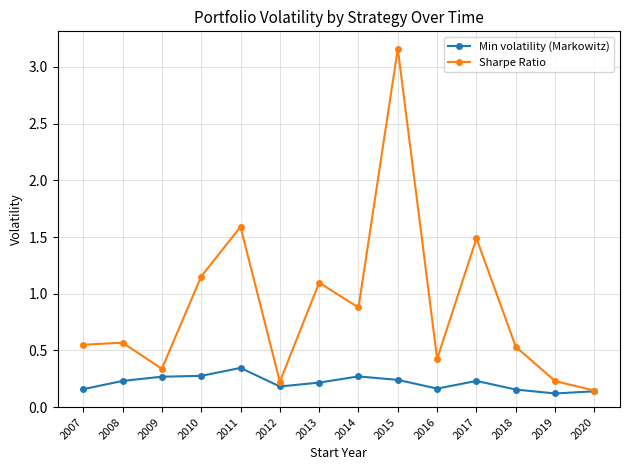

The value of Sharpe Ratio at 2008 is 0.3. True or false?

False